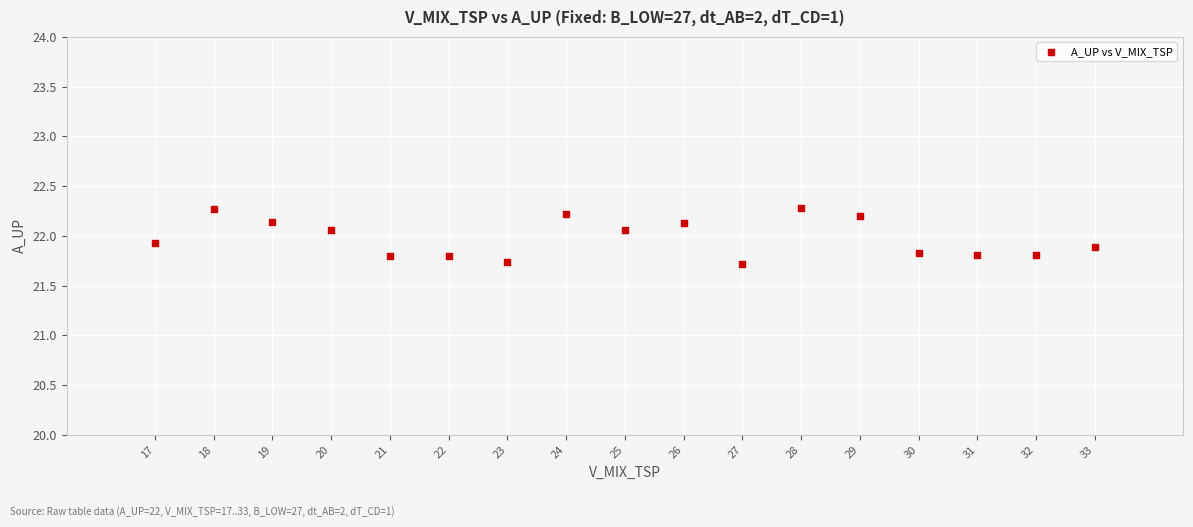

What is the range of X values (max minus min)?

16.0